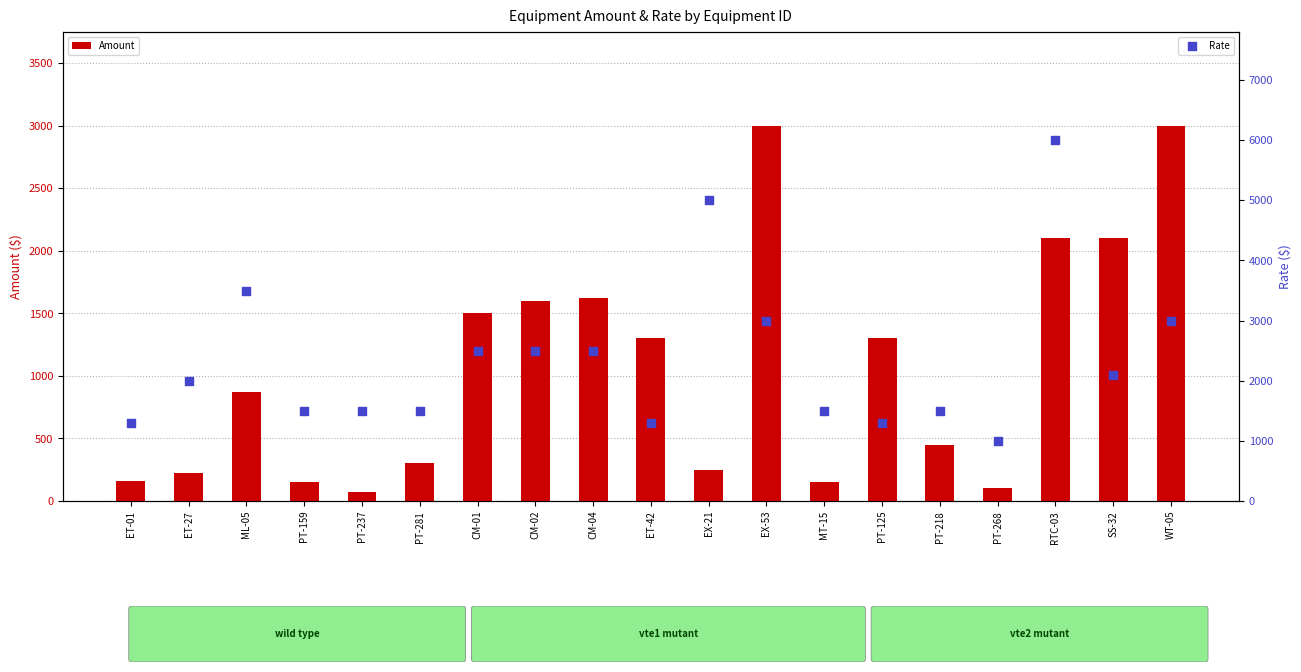

Is the value of Amount at PT-237 greater than the value of Rate at CM-02?

No